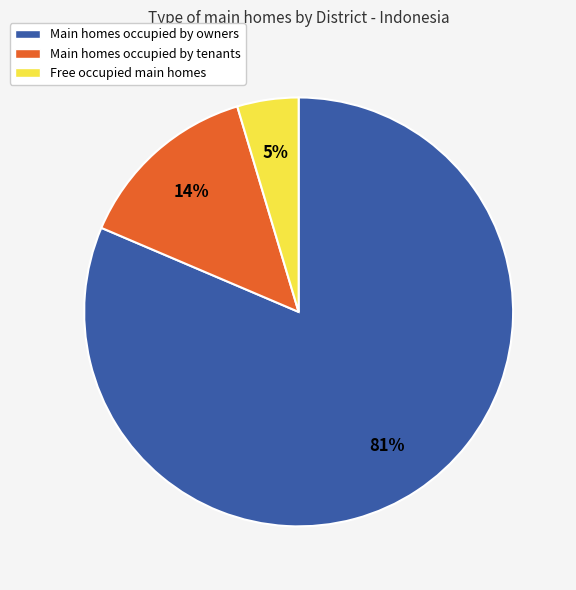

Does any single category account for the majority?

Yes